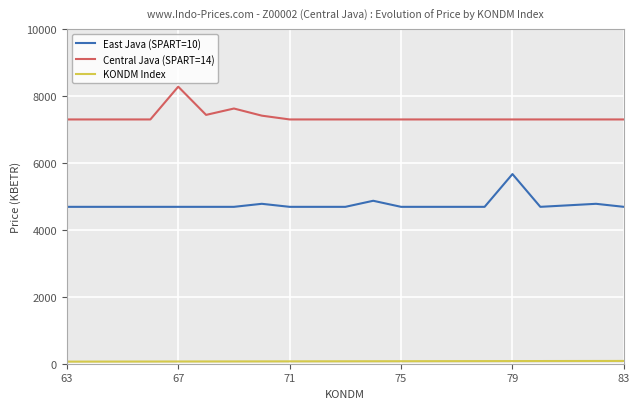

Which series has the largest total across all categories?

Central Java (SPART=14)